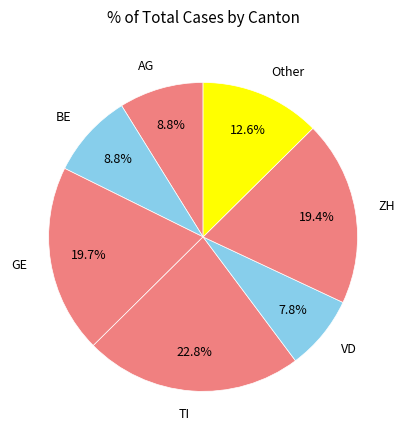

To the nearest percent, what is the difference between the largest and smallest slice percentages?

15%